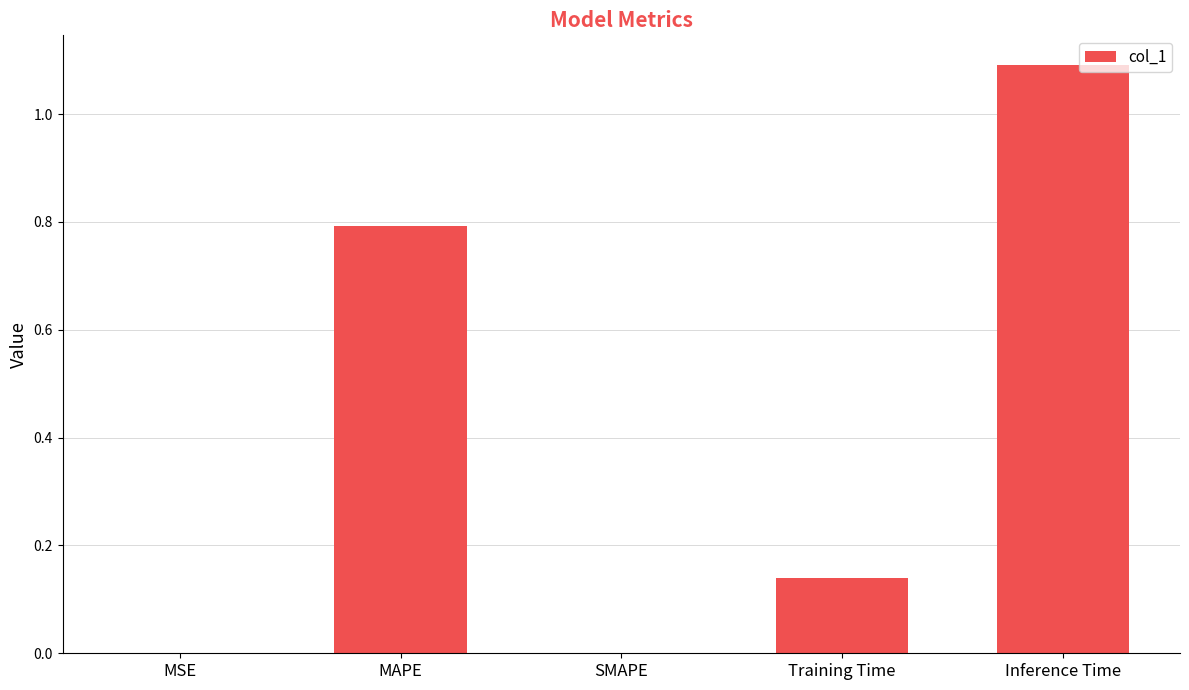

What is the change in value from MAPE to Training Time?

-0.7